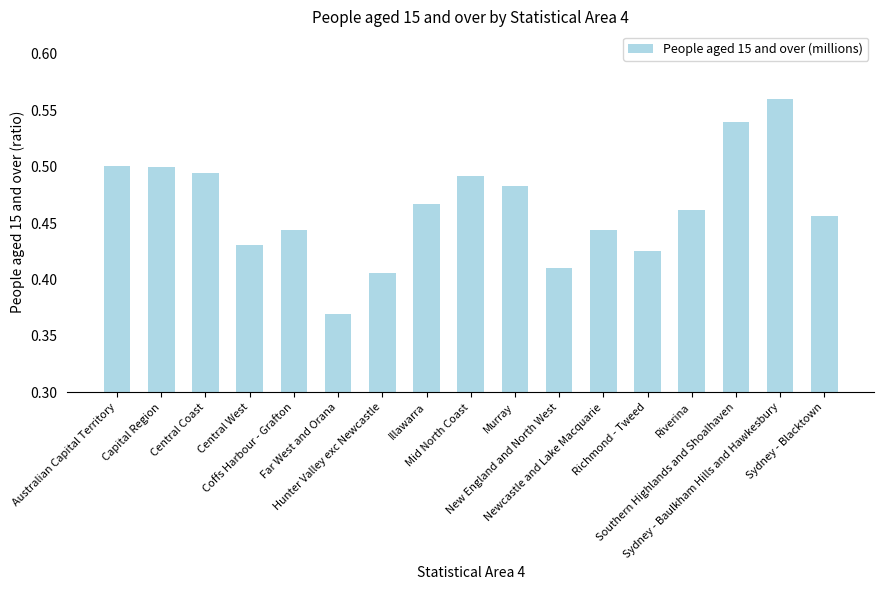

What is the difference between the second highest and minimum values?

0.2